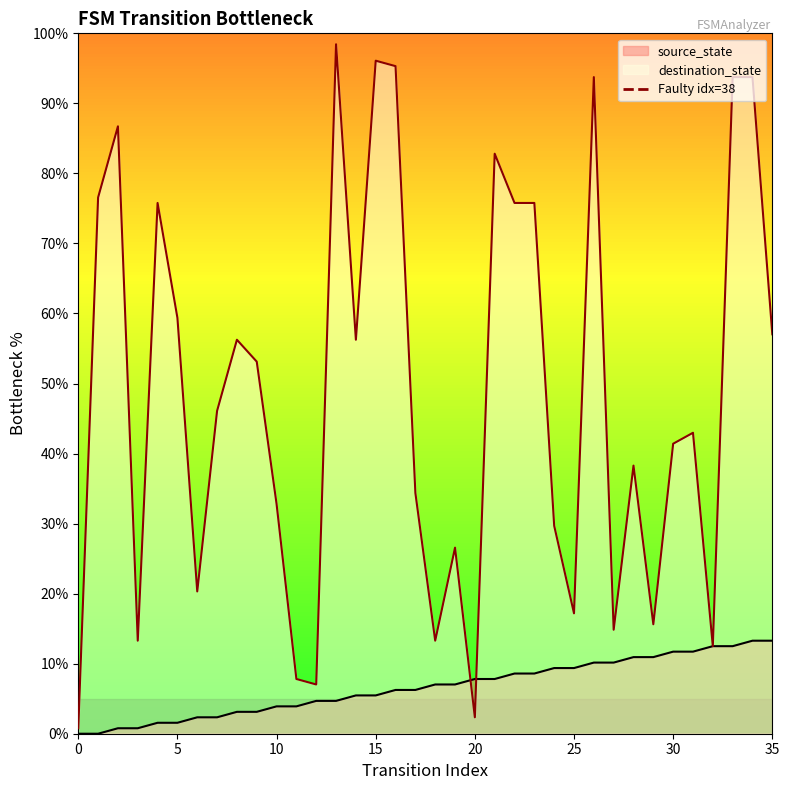

What is the greatest value displayed?

1